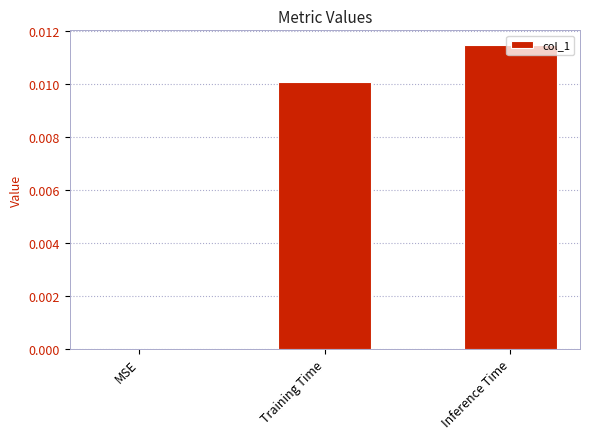

Which has a higher value, Inference Time or MSE?

Inference Time